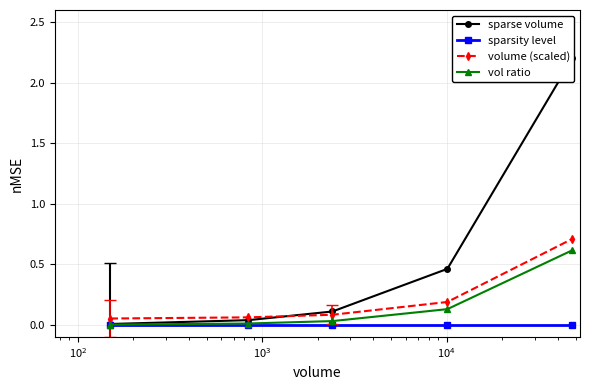

True or false: sparsity level has more than 2 points higher than both neighbors.

False